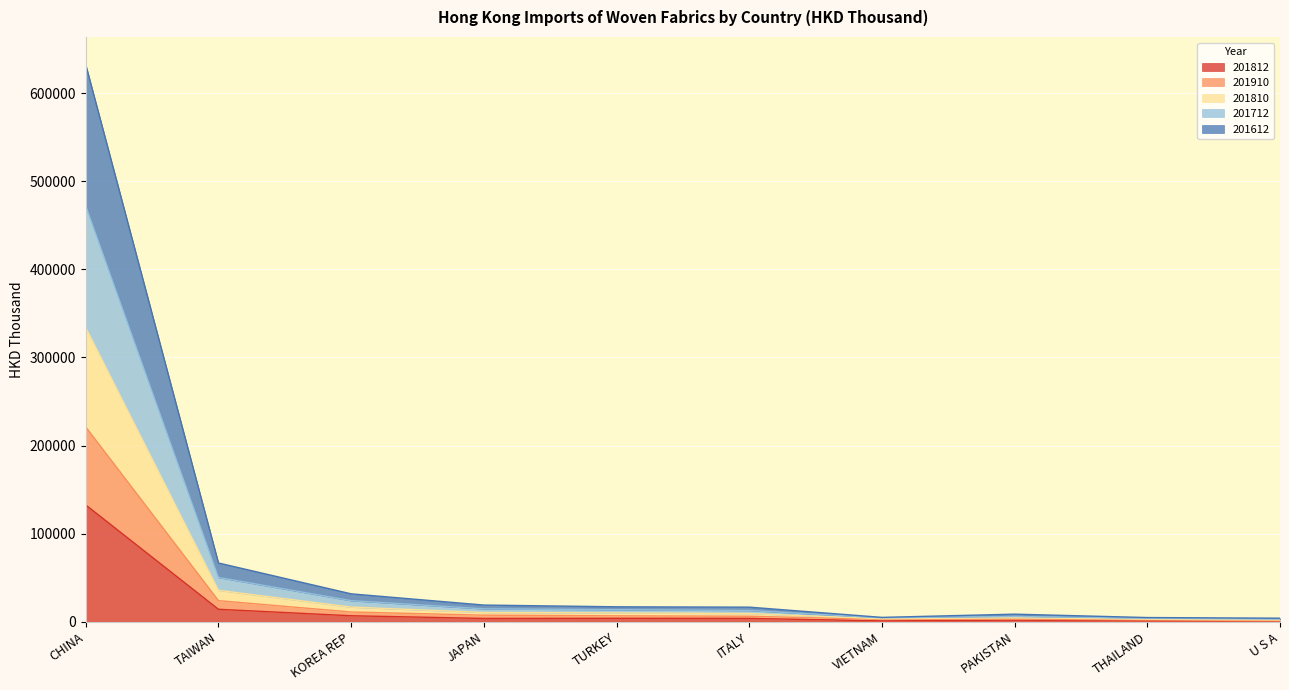

Which series changed the most between ITALY and U S A?

201810